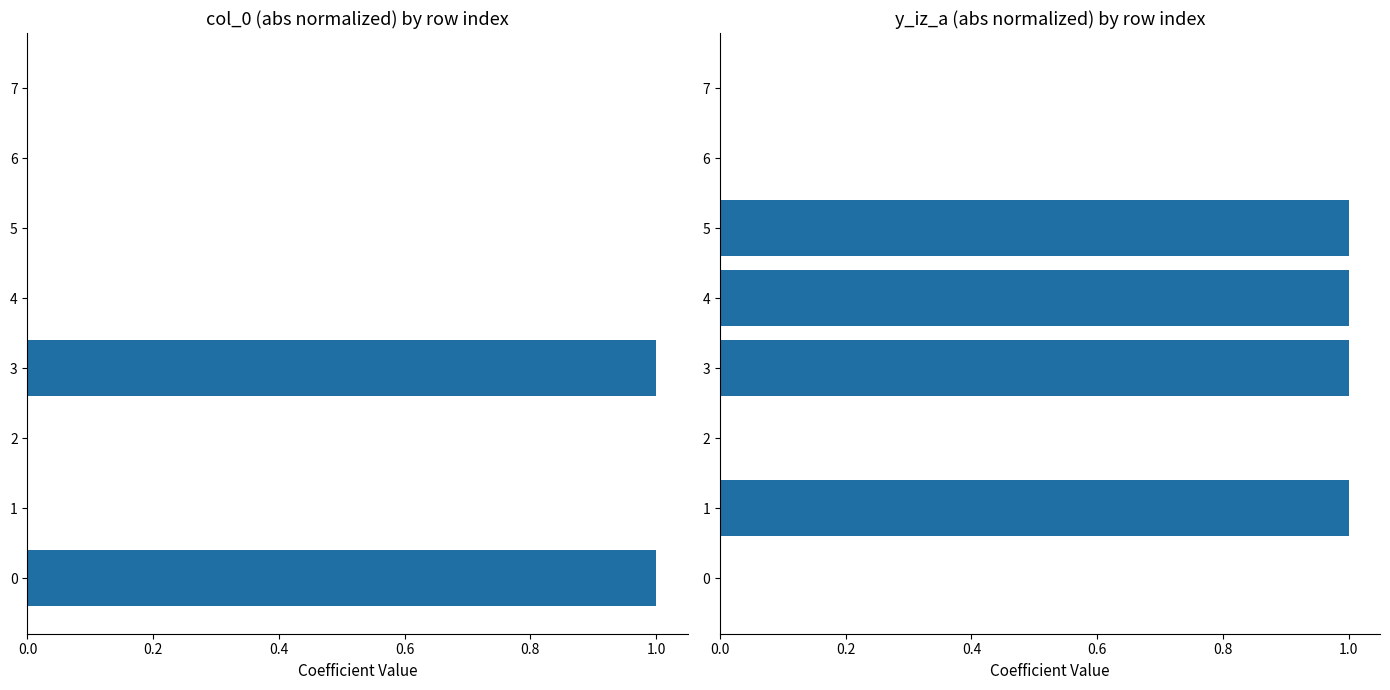

At 4, list the series in order from smallest to largest.

col_0, y_iz_a